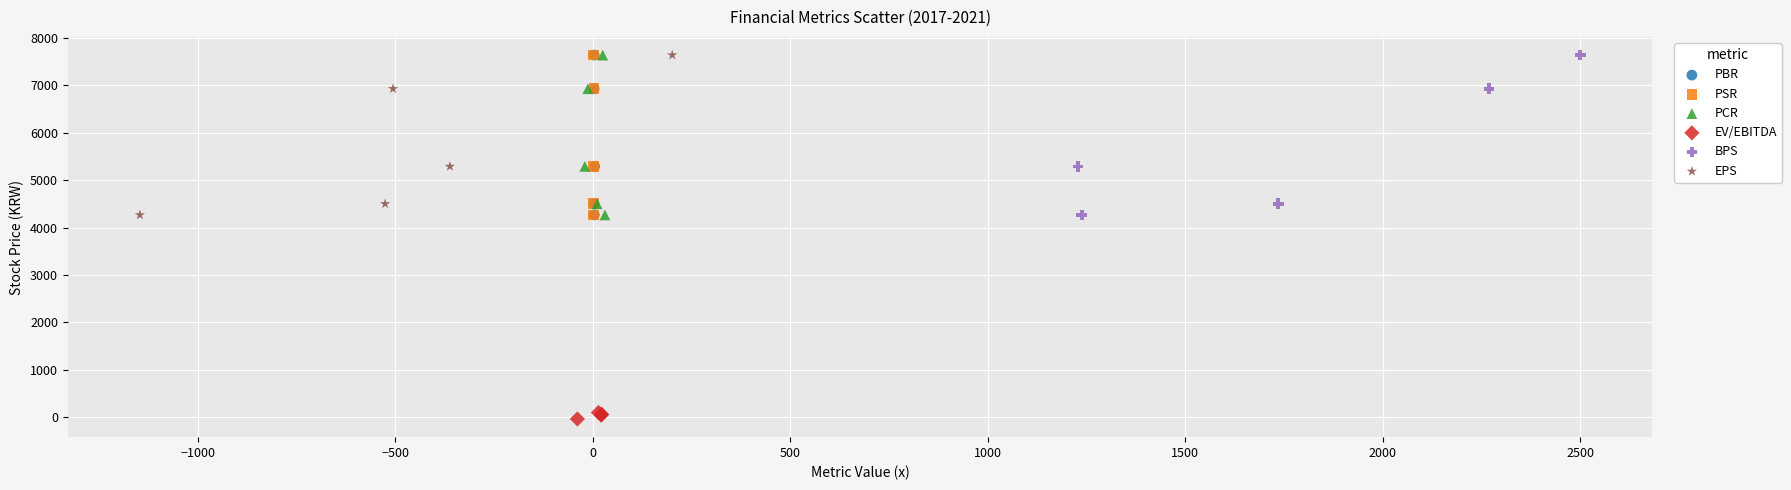

Which series reaches the minimum Y coordinate?

EV/EBITDA